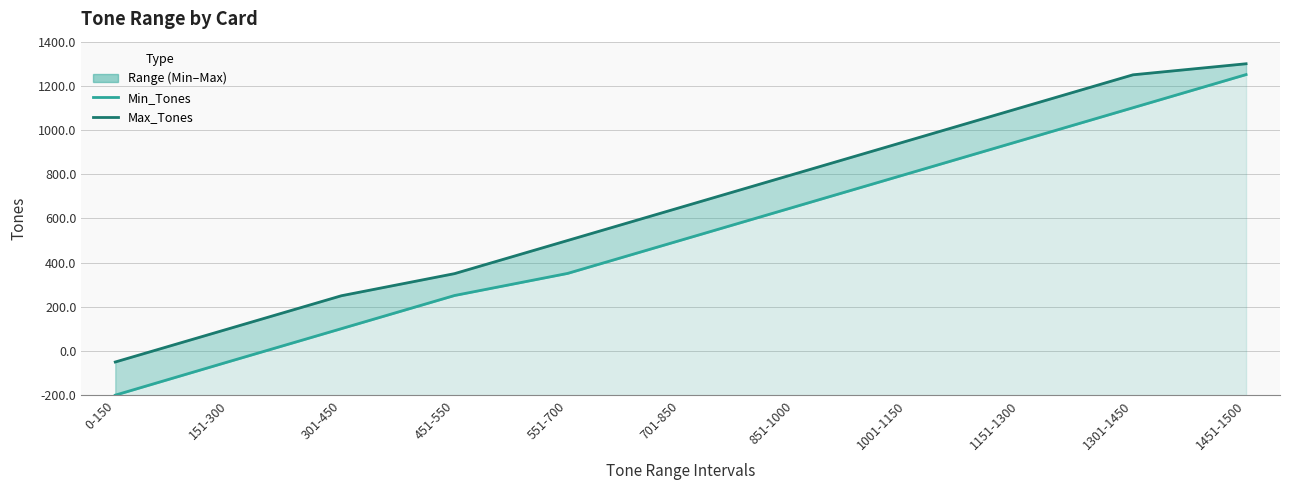

The value of Min_Tones at 1151-1300 is 447. True or false?

False